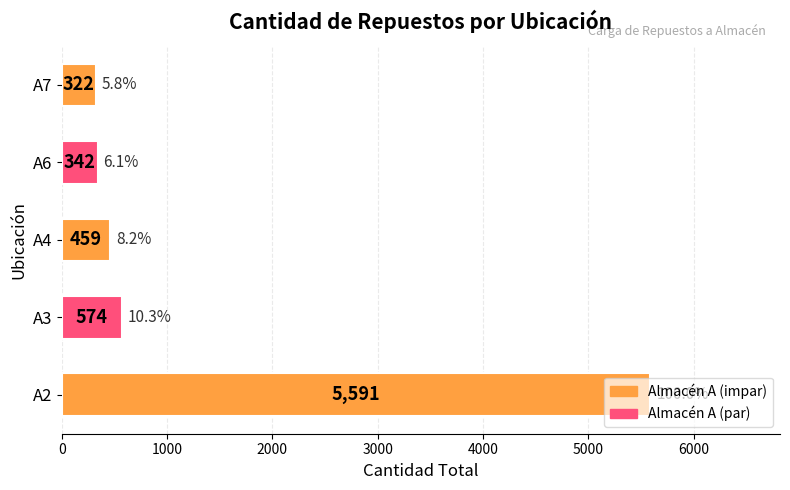

List the labels in order of value, largest first.

A2, A3, A4, A6, A7